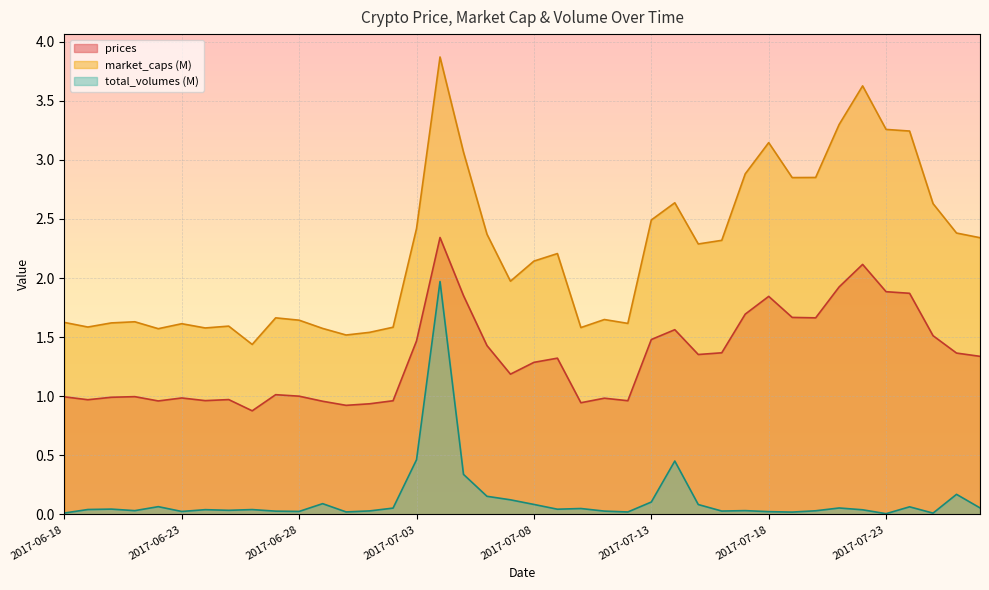

The total_volumes series shows 0.1 at 2017-07-10. True or false?

True